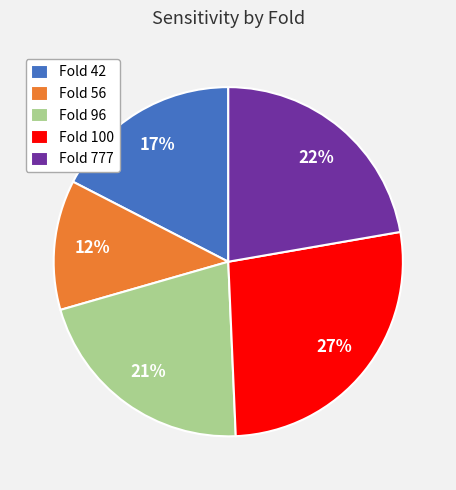

To the nearest percent, what portion does Fold 96 represent?

21%